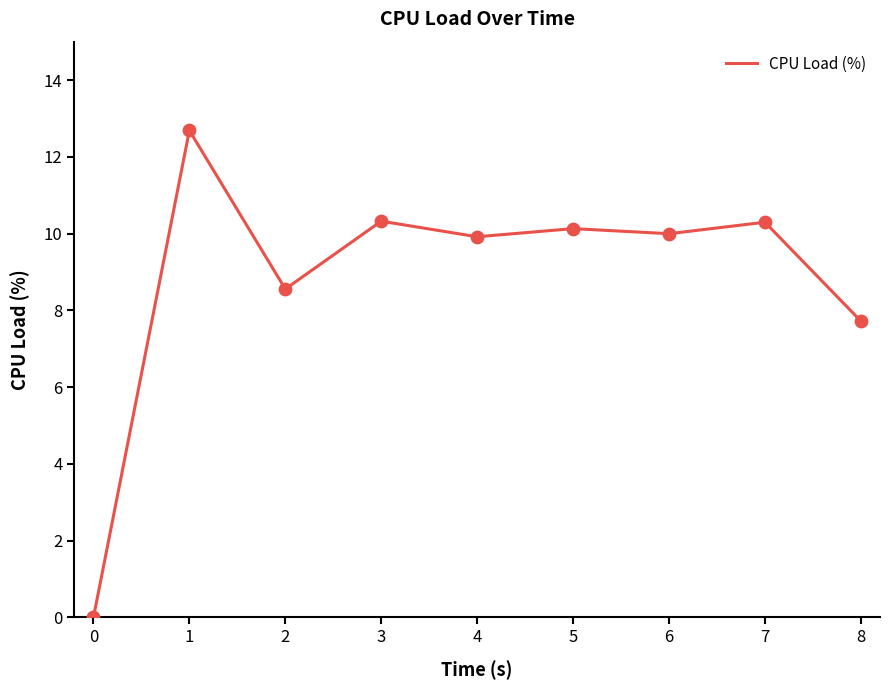

What is the ratio of the value at 6 to the value at 5?

1.0